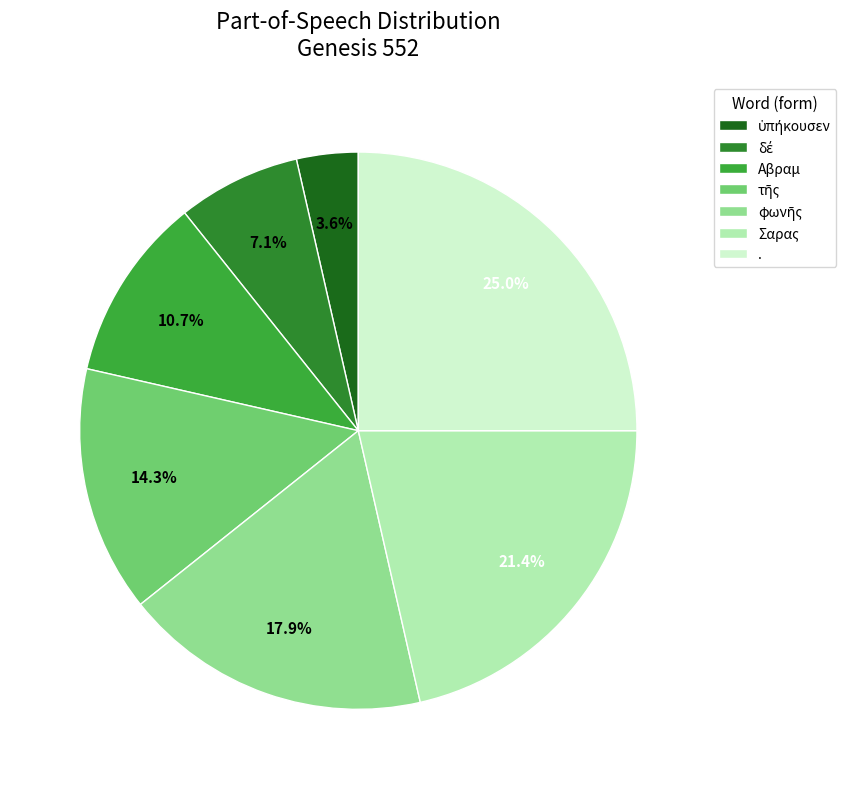

Does τῆς represent more than half of the total?

No